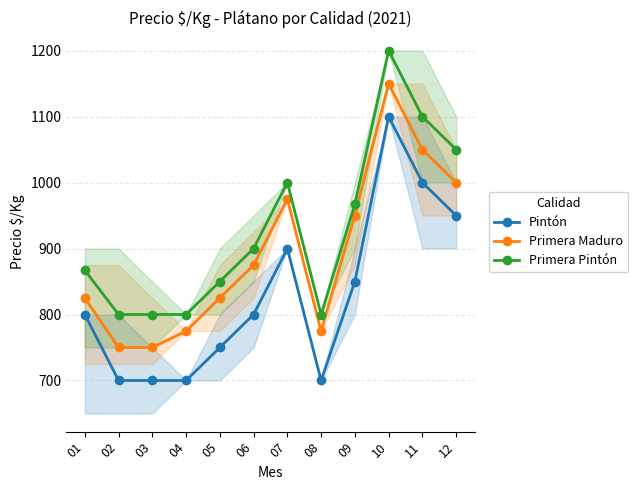

What is the value of the Primera Maduro point at the 10th from the left?

1150